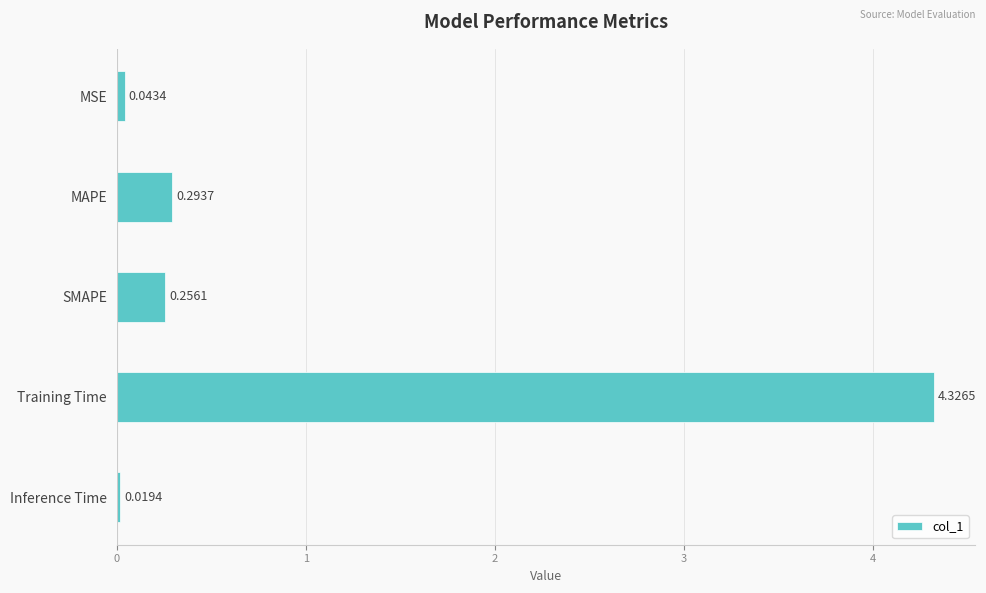

Which category has the highest value across all series?

Training Time